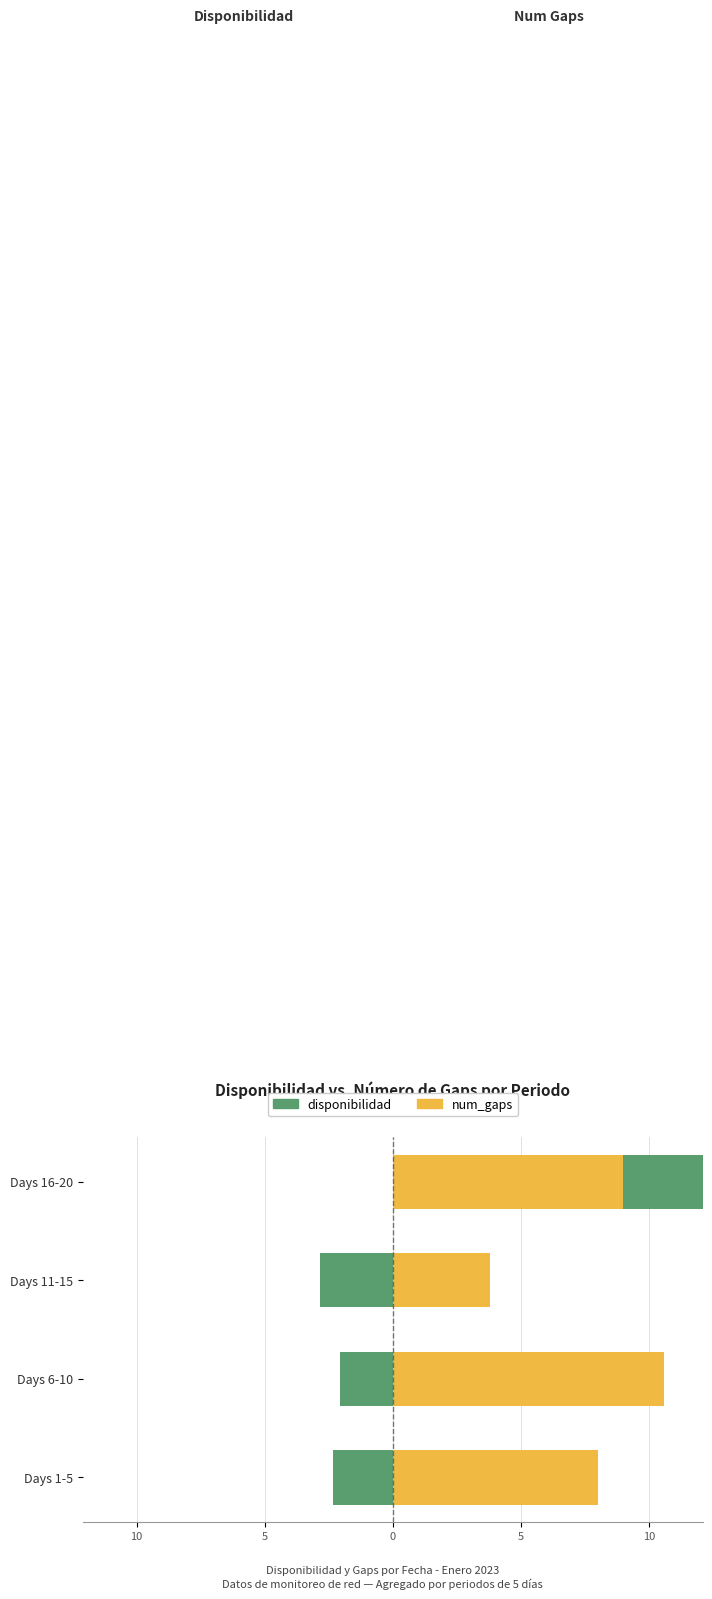

Read the num_gaps value at Days 6-10.

10.6